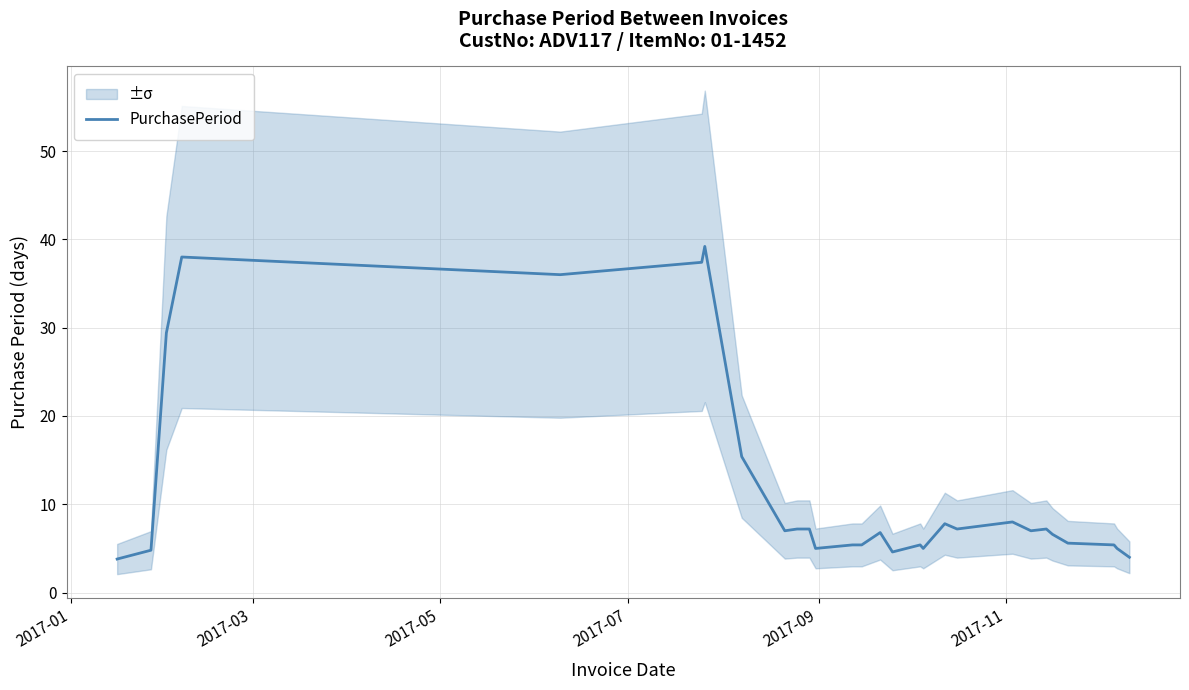

What is the minimum value for PurchasePeriod?

3.8